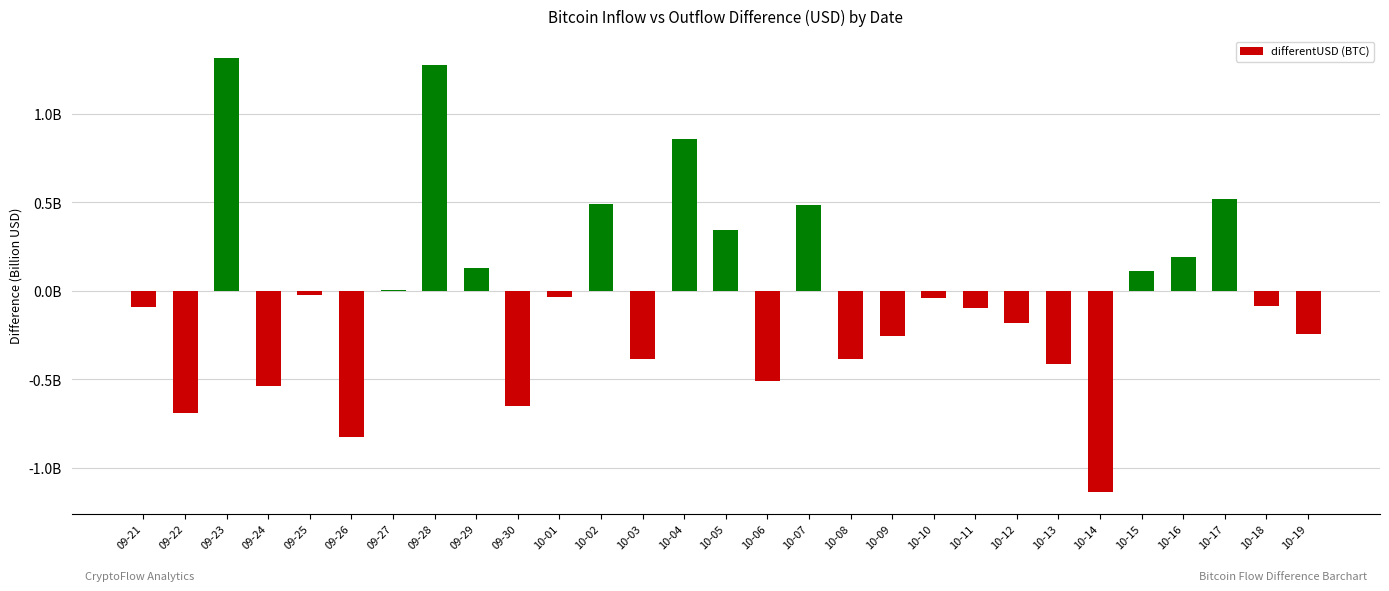

Between 09-30 and 10-07, which is larger?

10-07